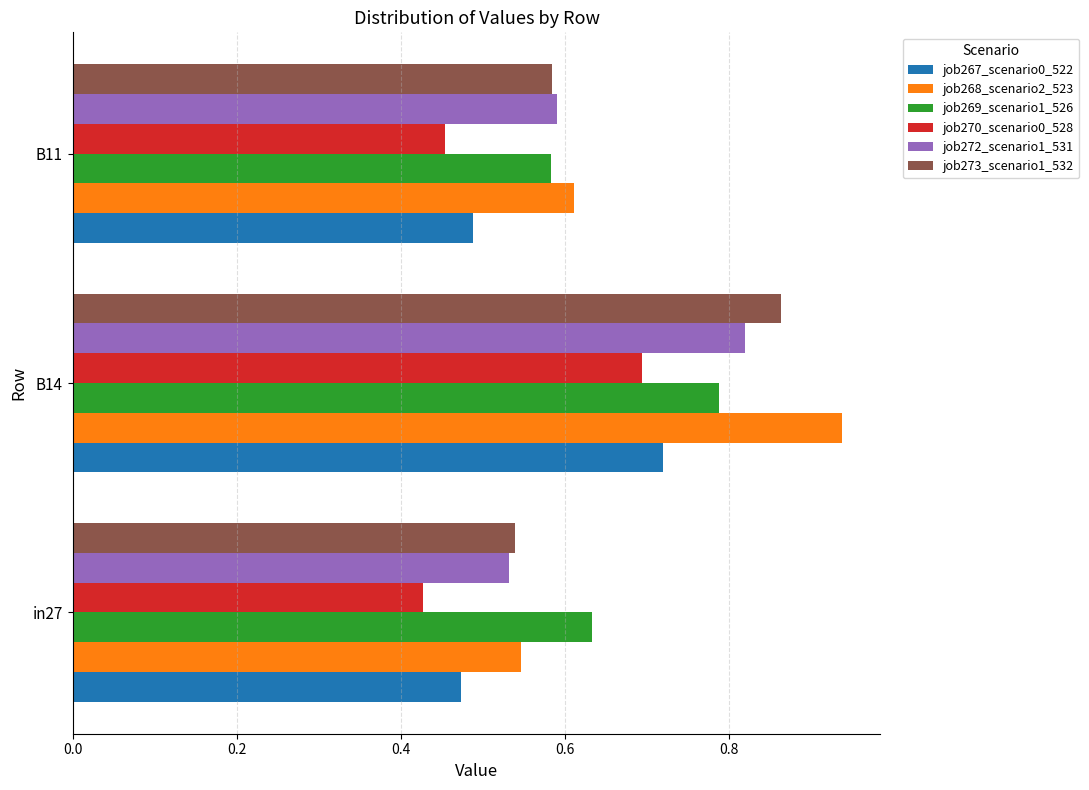

What is the difference between the maximum and minimum values in the job270_scenario0_528 series?

0.3